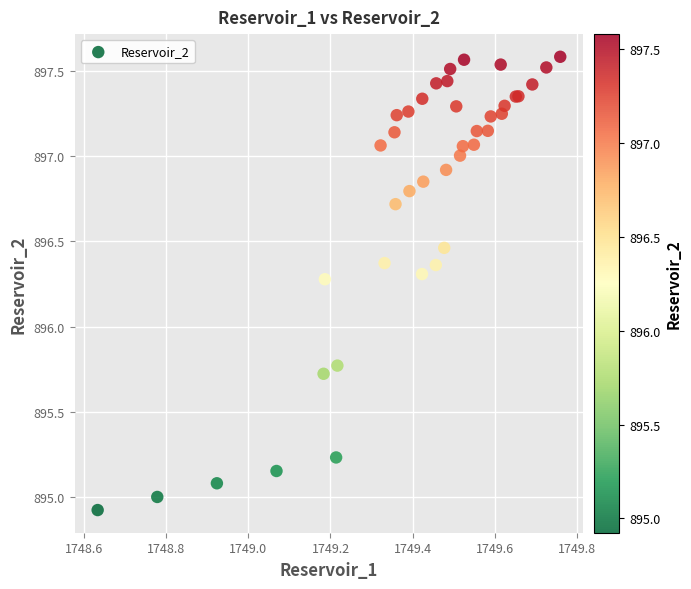

What Y value in the scatter plot is closest to 896?

895.8